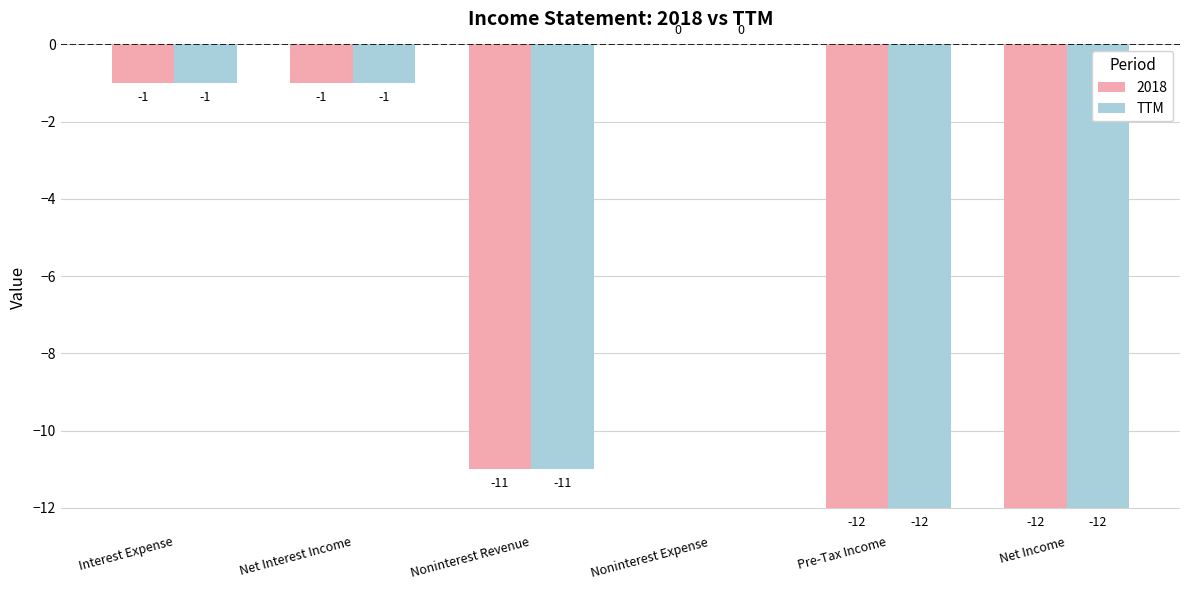

What is the approximate value of 2018 at Net Income, to the nearest 10?

-10